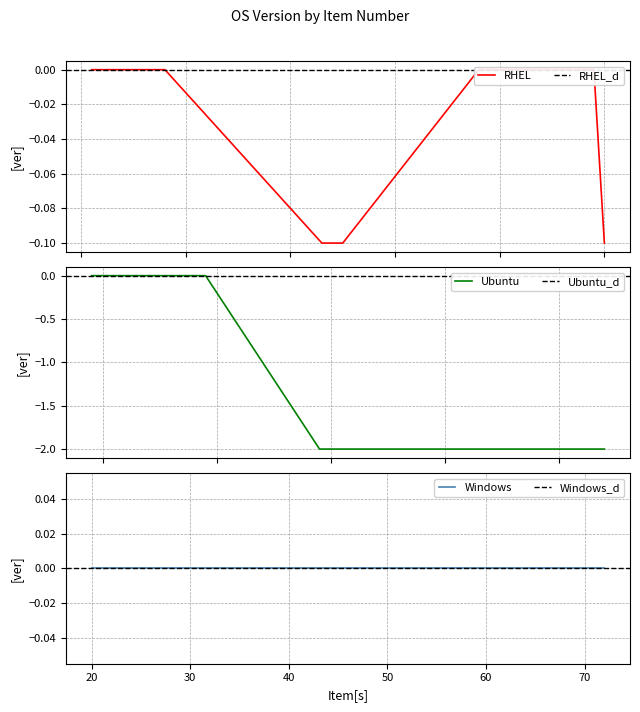

How many negative values does the Ubuntu series have?

13